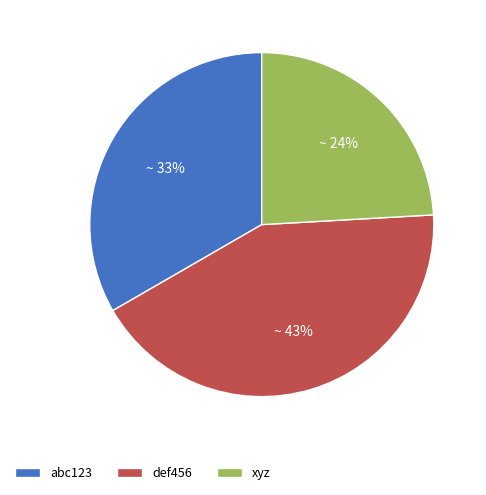

Which category has the biggest portion of the pie?

def456